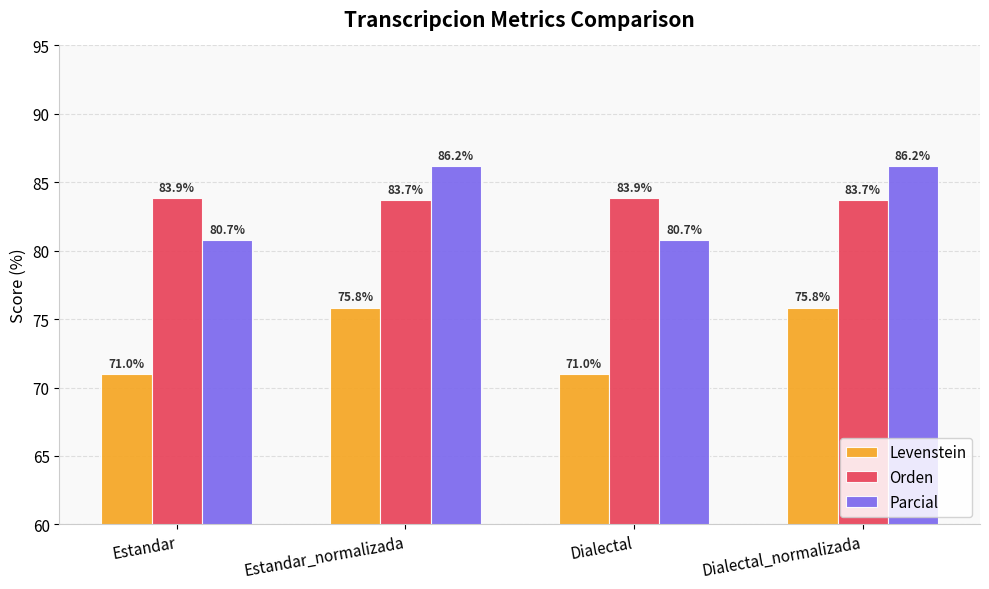

The Levenstein series shows 75.8 at Estandar_normalizada. True or false?

True